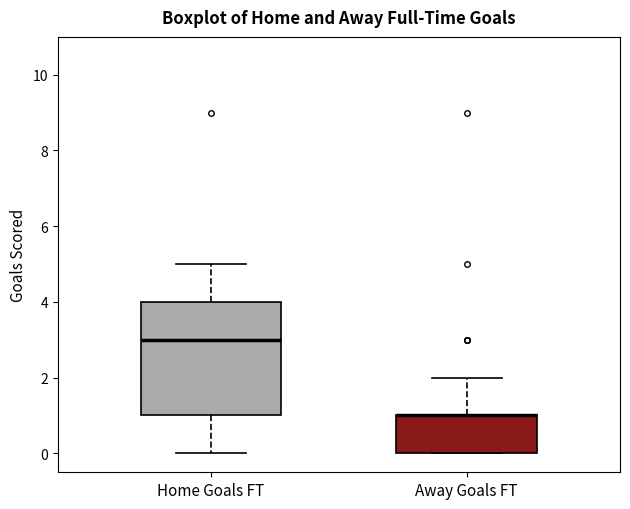

Which box is the tallest, from its lower edge to its upper edge?

Home Goals FT